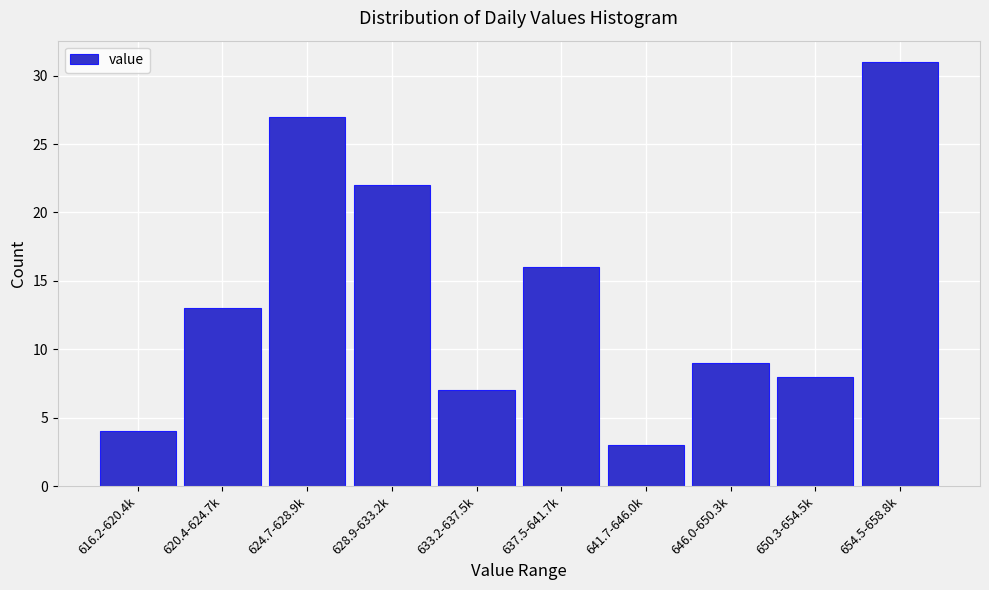

Reading left to right, list all the values displayed in this chart.

616.2-620.4k=4	620.4-624.7k=13	624.7-628.9k=27	628.9-633.2k=22	633.2-637.5k=7	637.5-641.7k=16	641.7-646.0k=3	646.0-650.3k=9	650.3-654.5k=8	654.5-658.8k=31